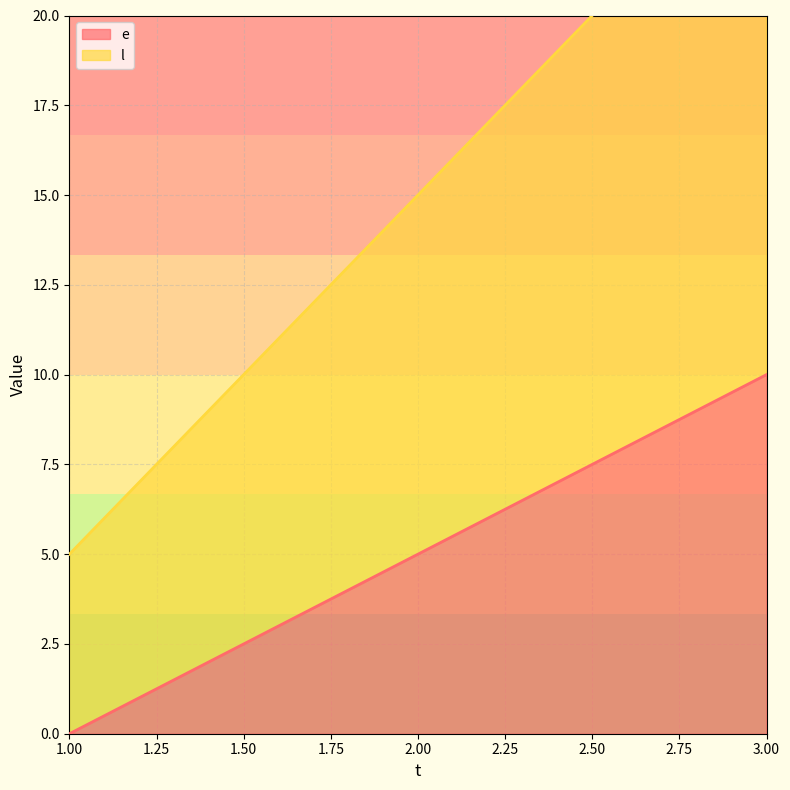

What is the greatest value displayed?

25